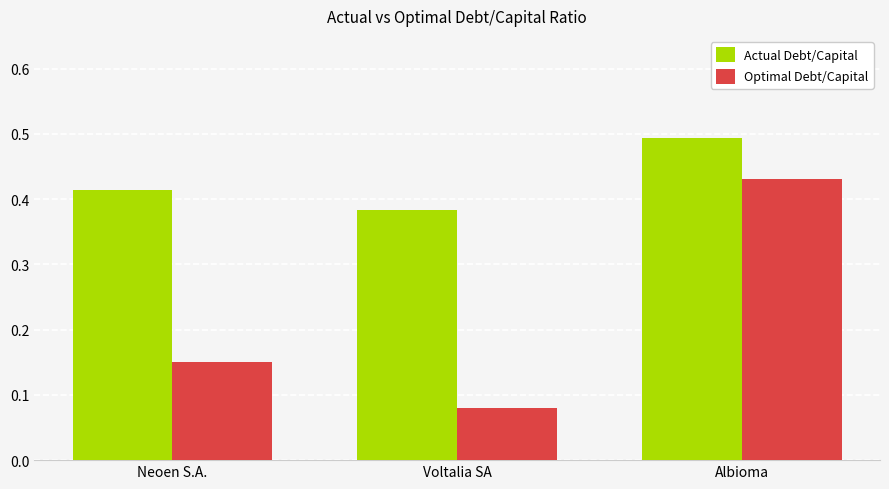

What is the total value across all series at Neoen S.A.?

0.6